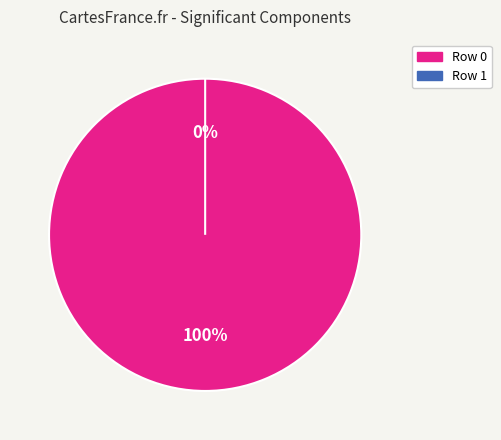

Is the sum of Row 0 and Row 1 greater than half?

Yes